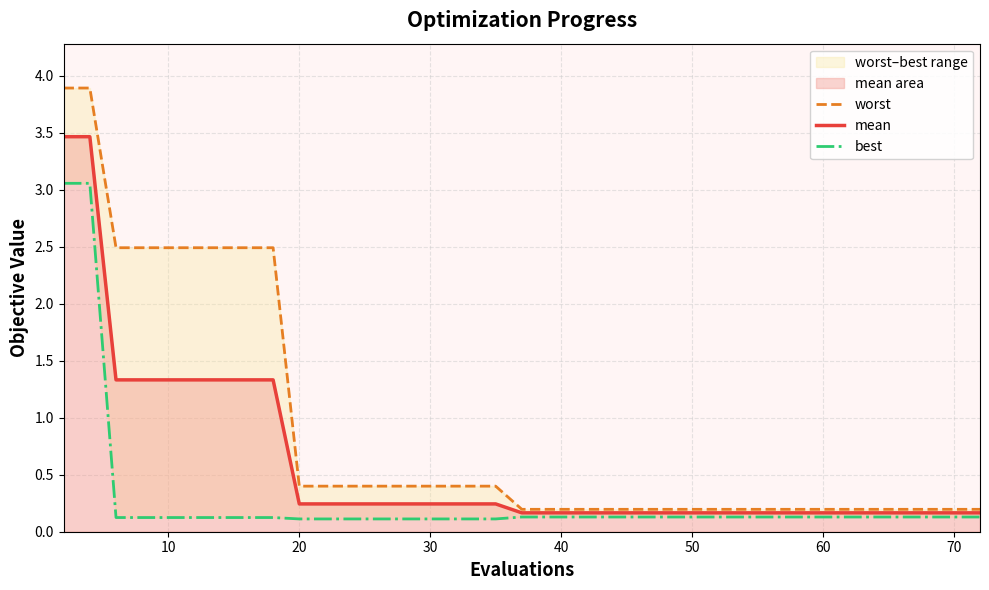

What is the maximum value for mean?

3.5